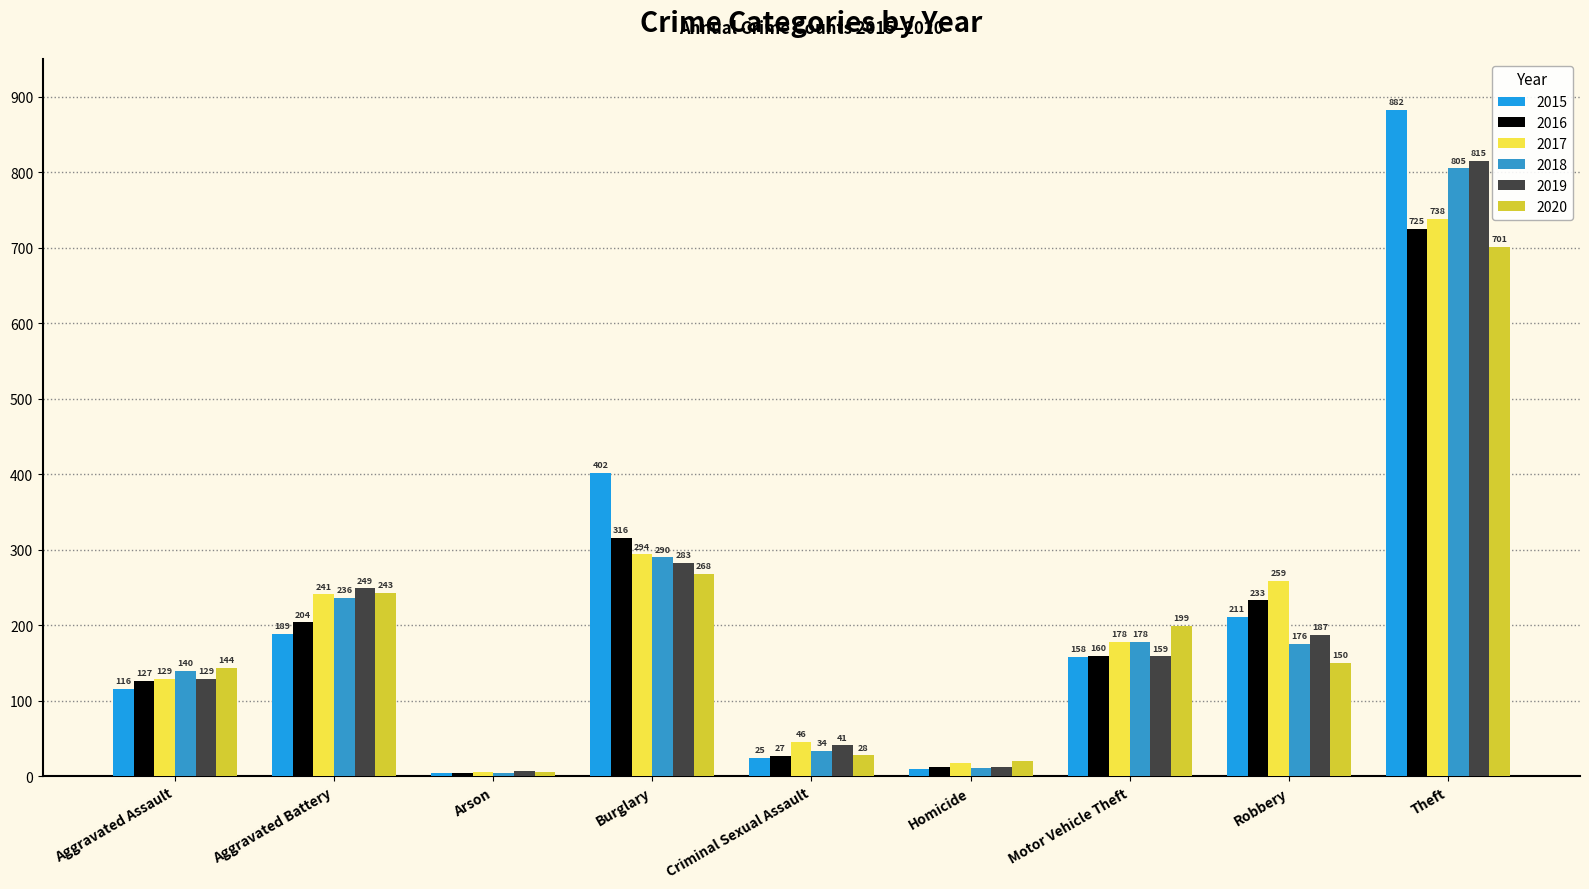

The value of 2017 at Robbery is 259. True or false?

True